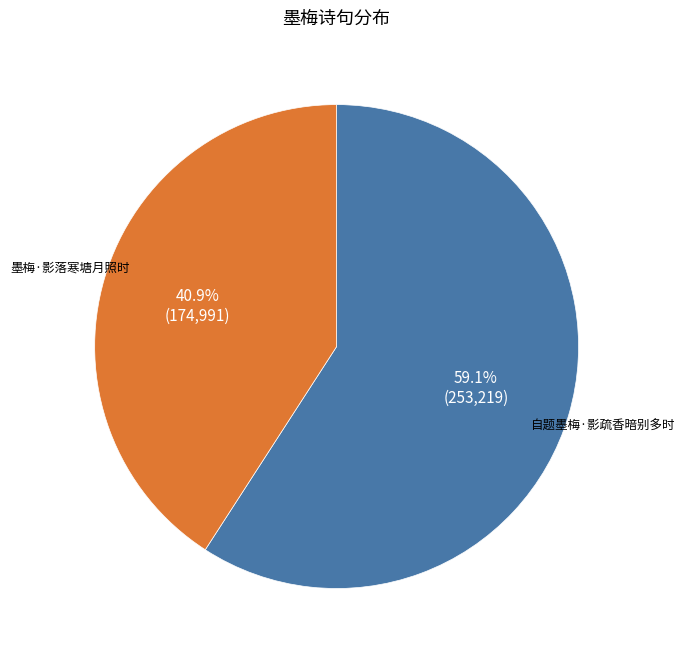

How many segments does this pie chart have?

2